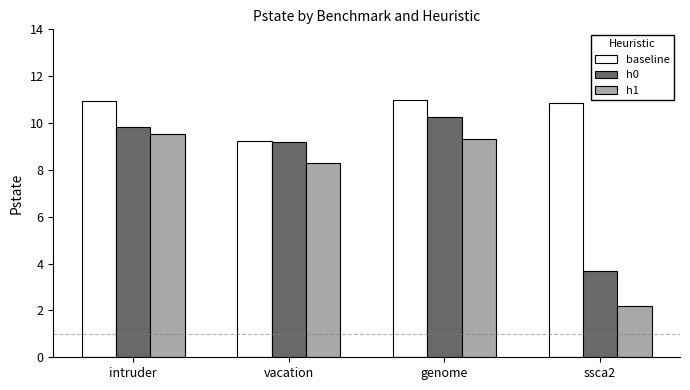

How many bars are there in total?

12